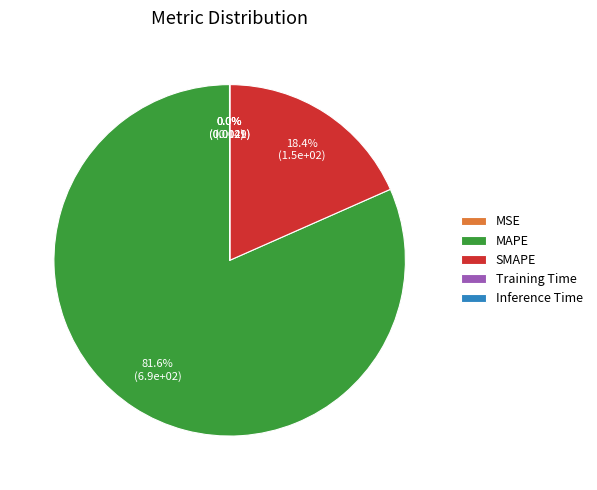

Which slice is the largest?

MAPE